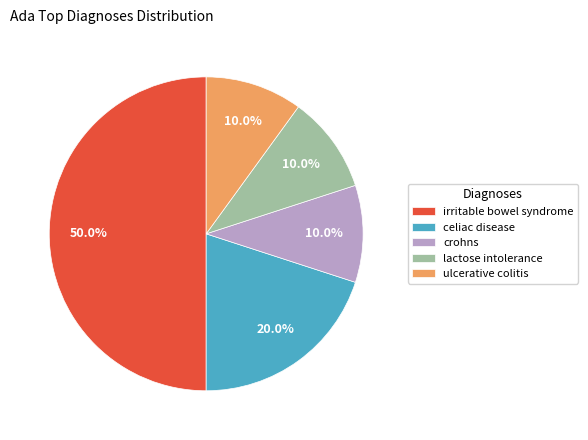

What percentage do crohns and celiac disease together represent?

30.0%